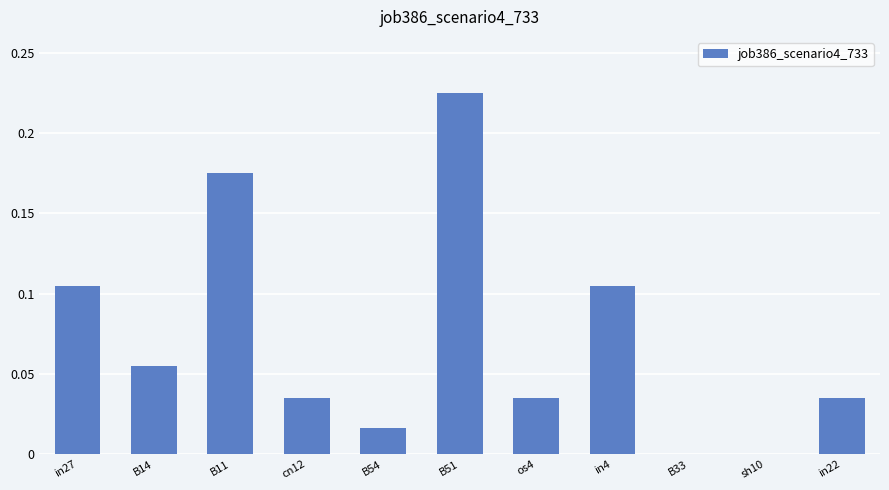

What is the sum of all values?

0.8